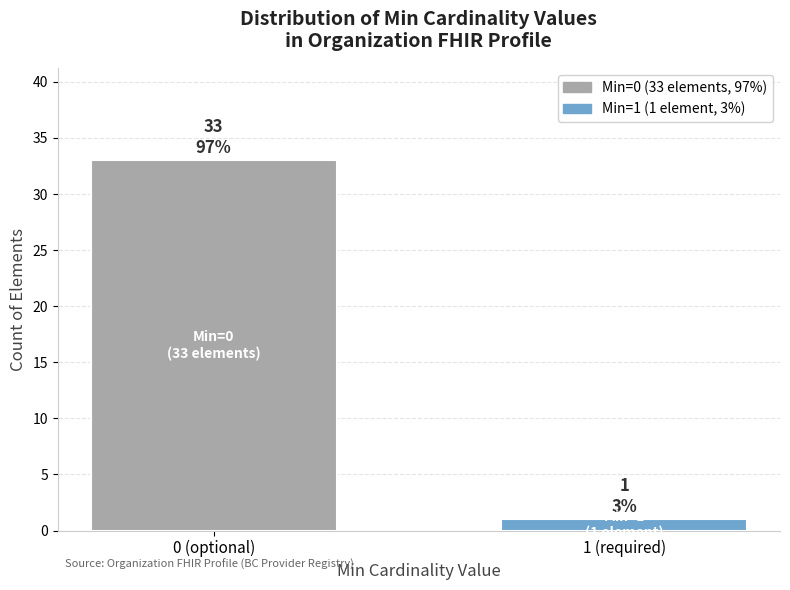

Reading left to right, extract all data points from this chart.

0 (optional)=33	1 (required)=1